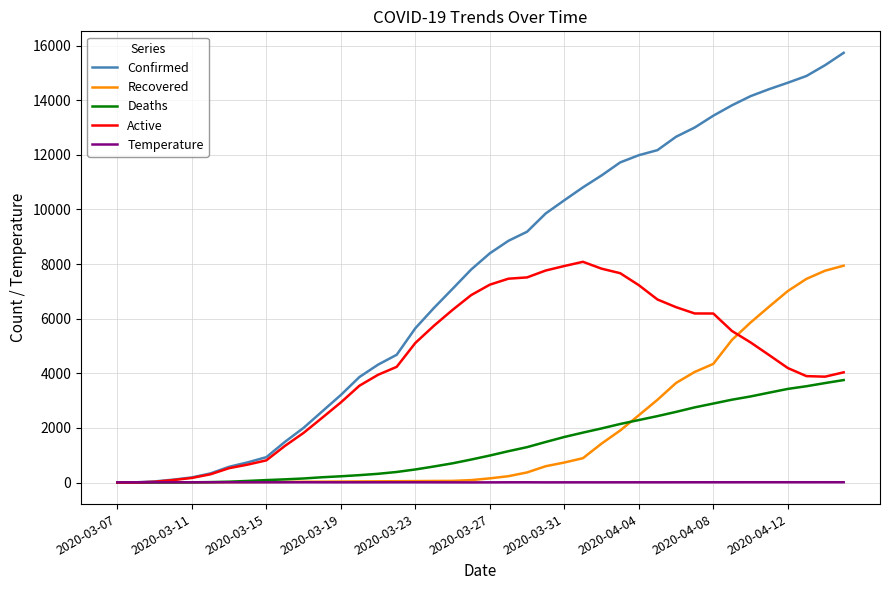

True or false: Temperature has more than 2 interior local peaks.

True